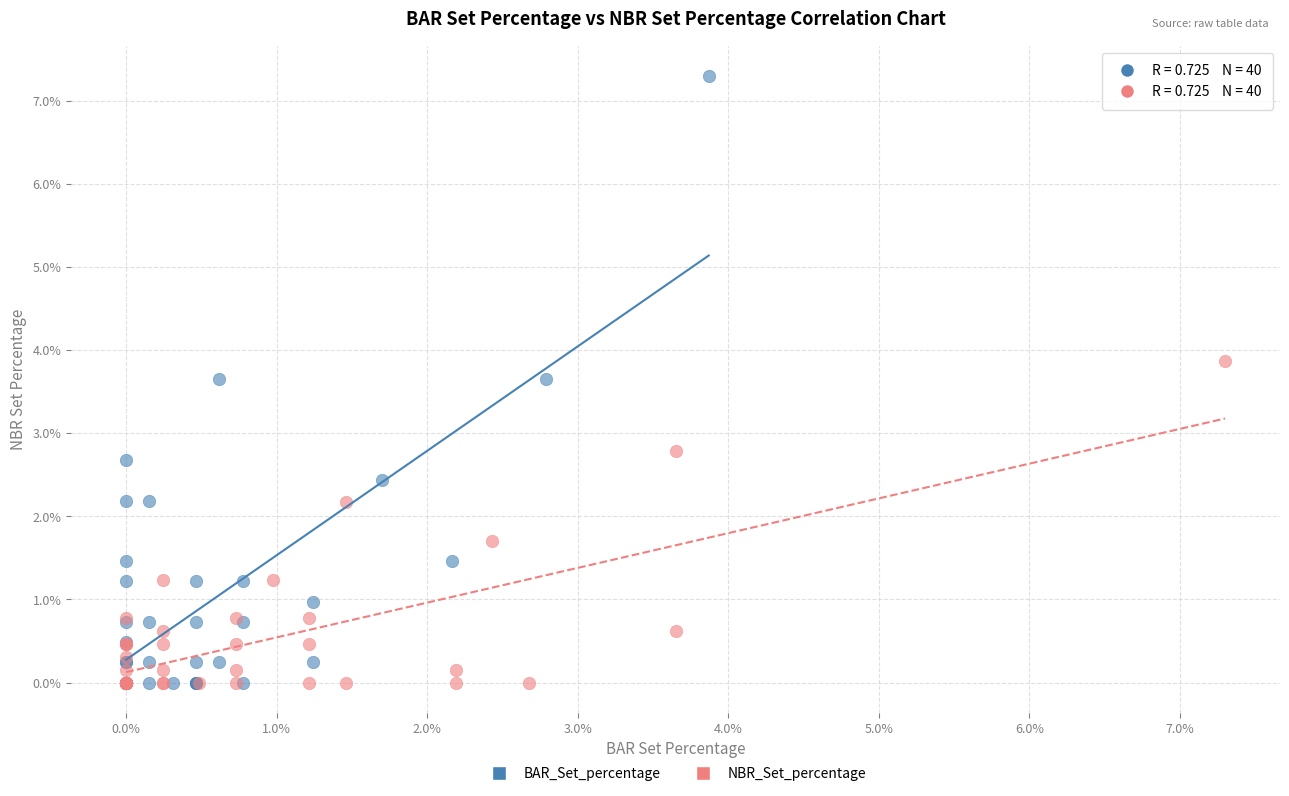

Which series reaches the maximum Y coordinate?

BAR_Set_percentage